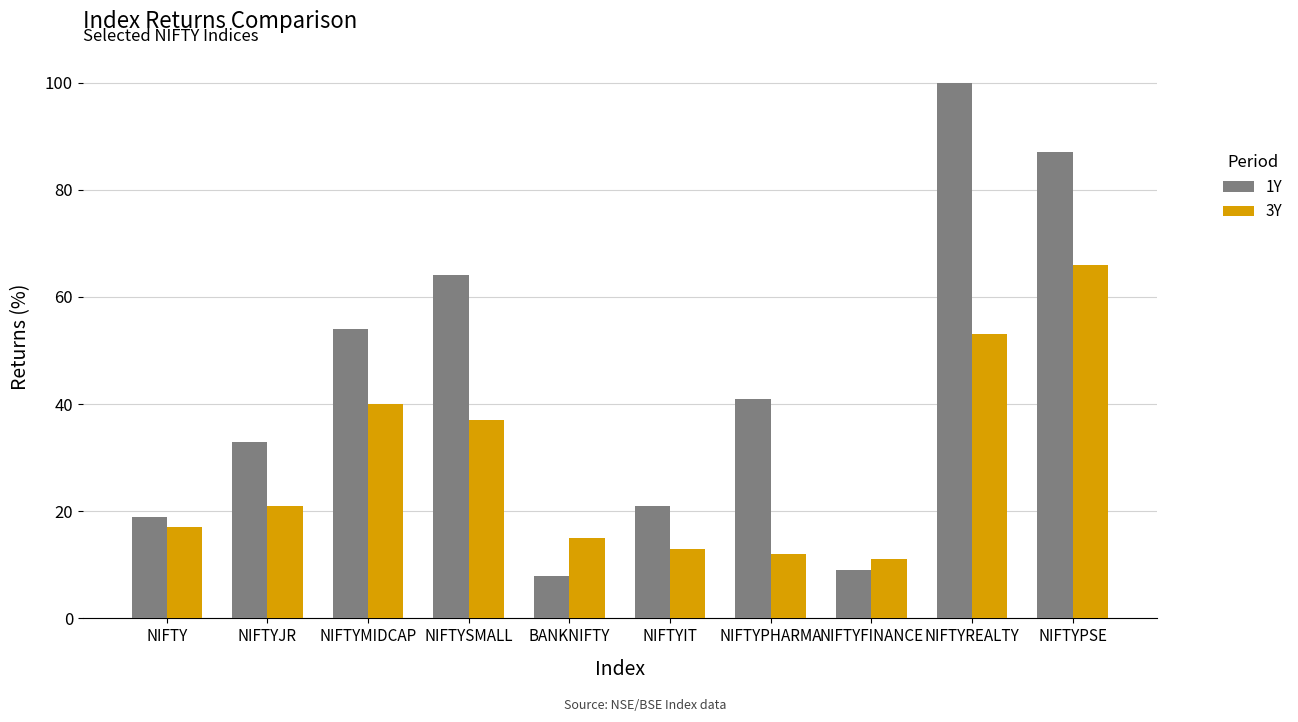

How many bars are there in each group?

2